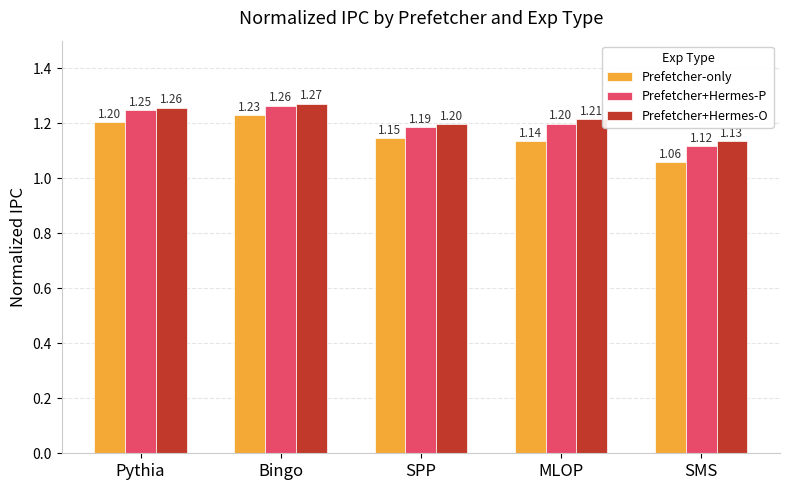

List the series in order of their overall mean, lowest first.

Prefetcher-only, Prefetcher+Hermes-P, Prefetcher+Hermes-O